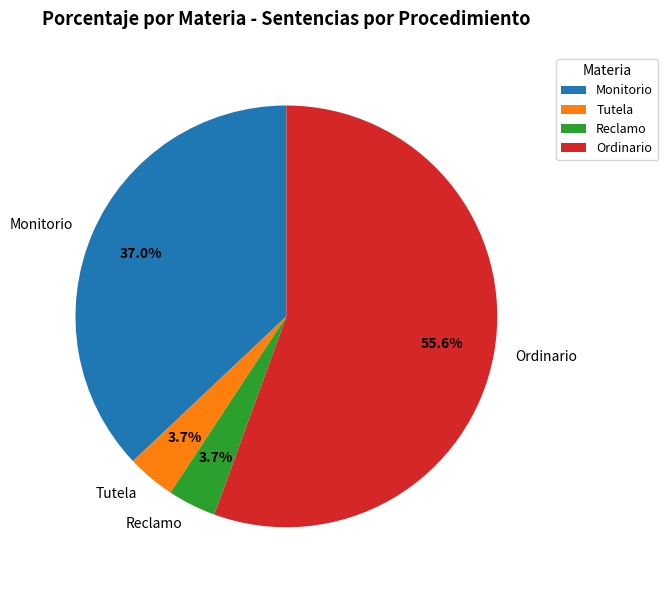

What is the ratio of the value at Monitorio to the value at Reclamo?

10.0